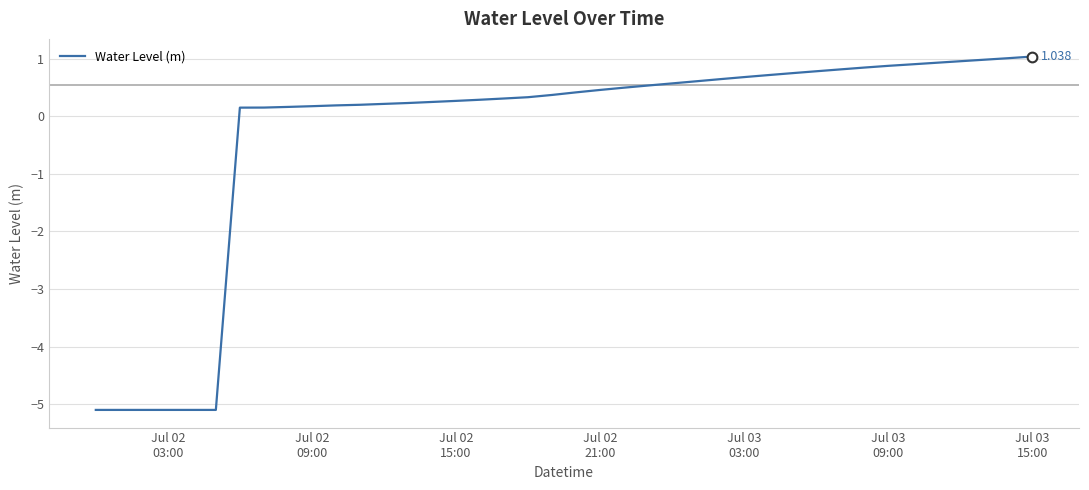

Does the chart display data point markers on the line(s)?

No